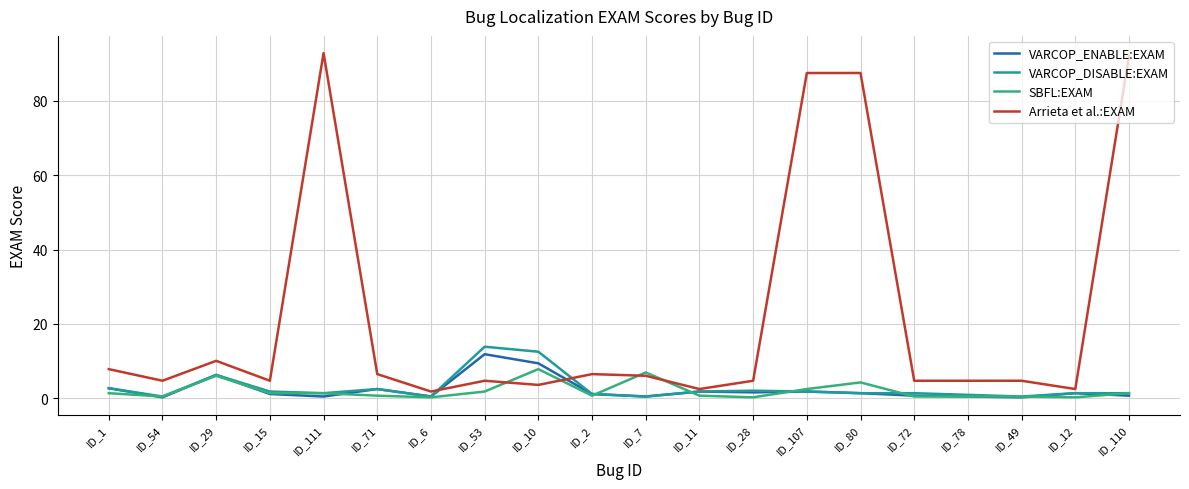

At which category does VARCOP_ENABLE:EXAM reach its first local valley?

ID_54